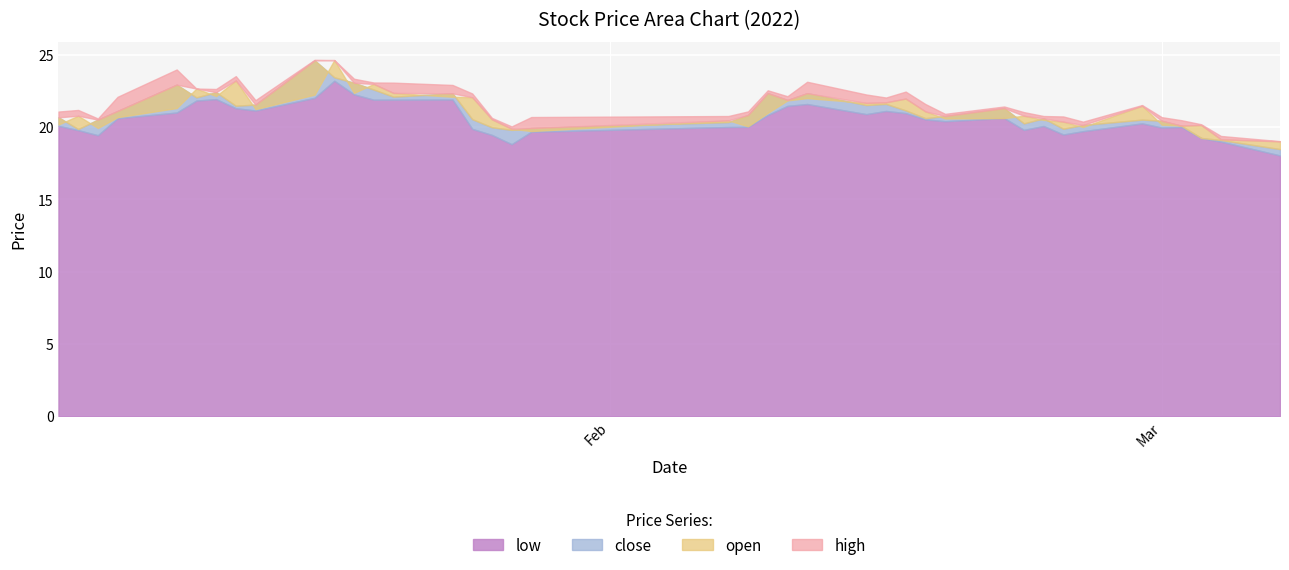

At which category does high reach its first local peak?

1